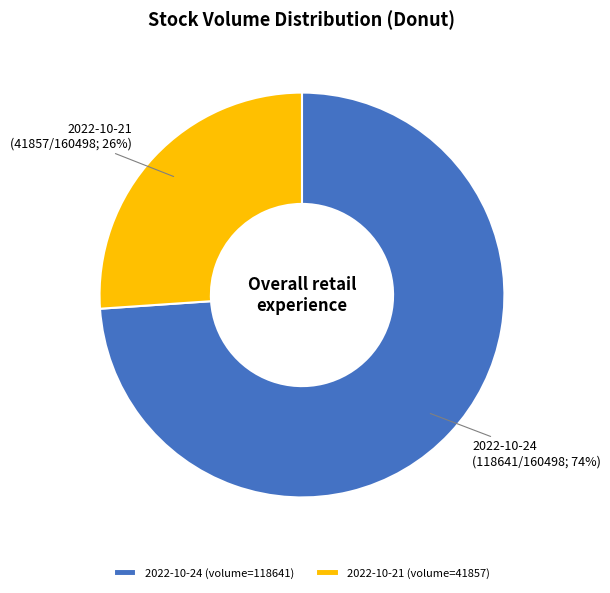

Do 2022-10-24 (volume=118641) and 2022-10-21 (volume=41857) together represent more than half of the pie?

Yes